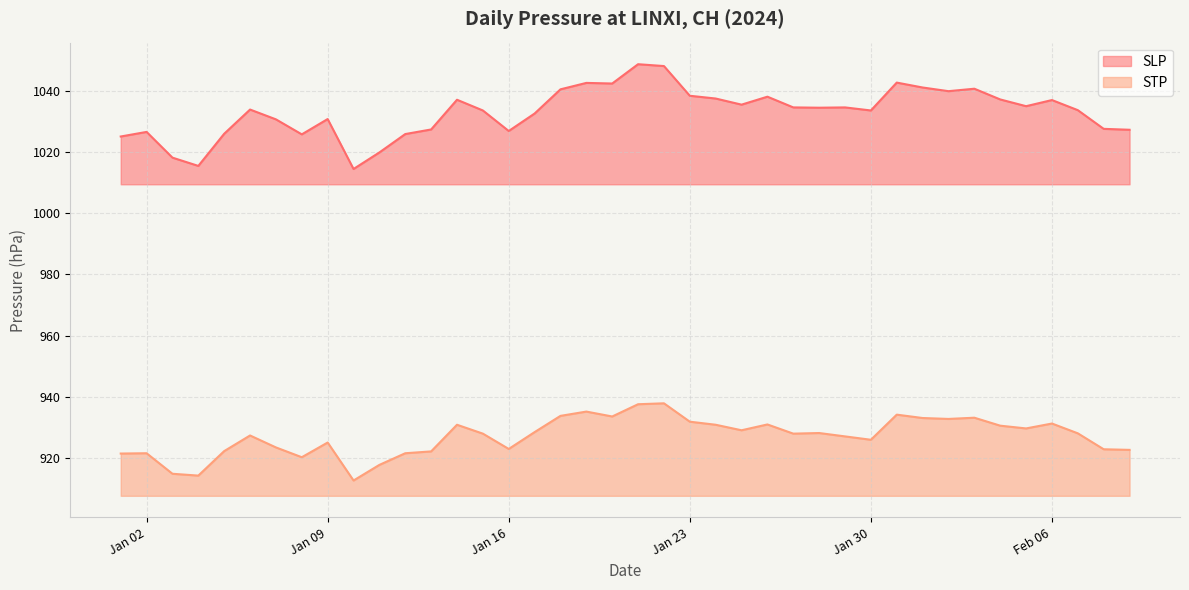

Reading right to left, transcribe all the data shown in this chart.

SLP: 1027.2	1027.5	1033.6	1036.9	1034.9	1037.1	1040.6	1039.8	1041.0	1042.6	1033.5	1034.5	1034.4	1034.5	1038.0	1035.4	1037.4	1038.3	1048.0	1048.6	1042.3	1042.5	1040.4	1032.5	1026.8	1033.5	1037.0	1027.3	1025.8	1019.8	1014.4	1030.7	1025.7	1030.6	1033.8	1025.9	1015.4	1018.1	1026.5	1025.0
STP: 922.7	922.9	928.1	931.3	929.7	930.6	933.2	932.8	933.1	934.2	926.0	927.1	928.2	928.0	931.0	929.1	930.9	931.9	937.9	937.6	933.6	935.2	933.8	928.5	923.0	928.0	930.9	922.2	921.6	917.8	912.7	925.1	920.3	923.5	927.4	922.3	914.3	914.9	921.6	921.5